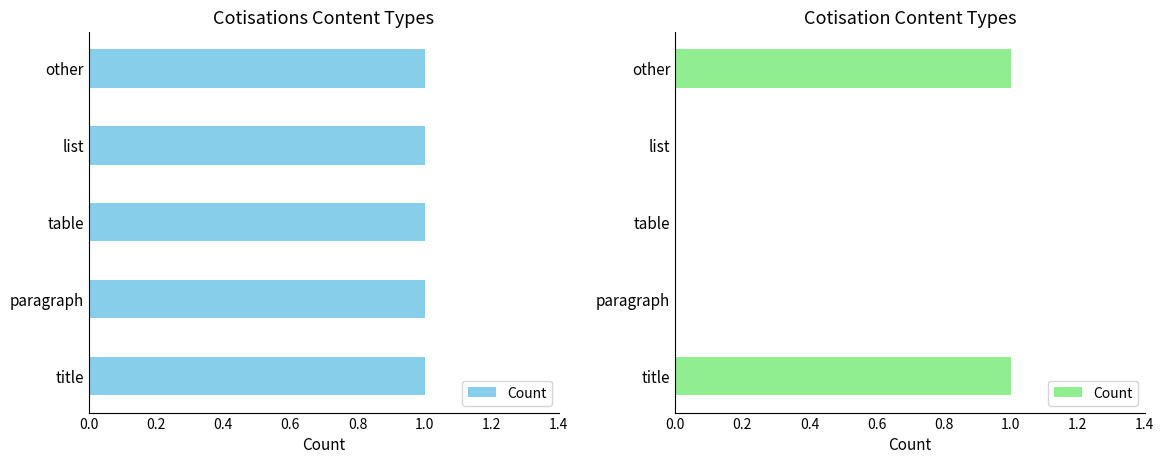

How many values are between 0 and 1?

5